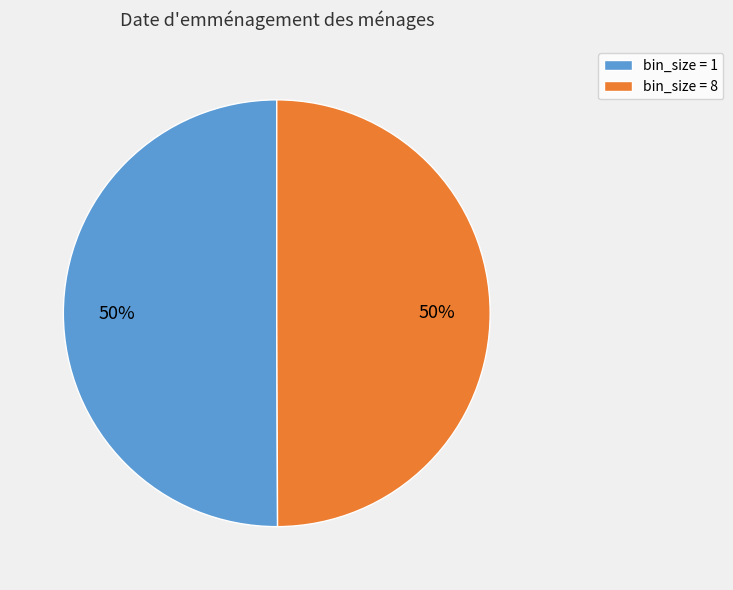

What percentage is the bin_size = 1 slice, to the nearest percent?

50%